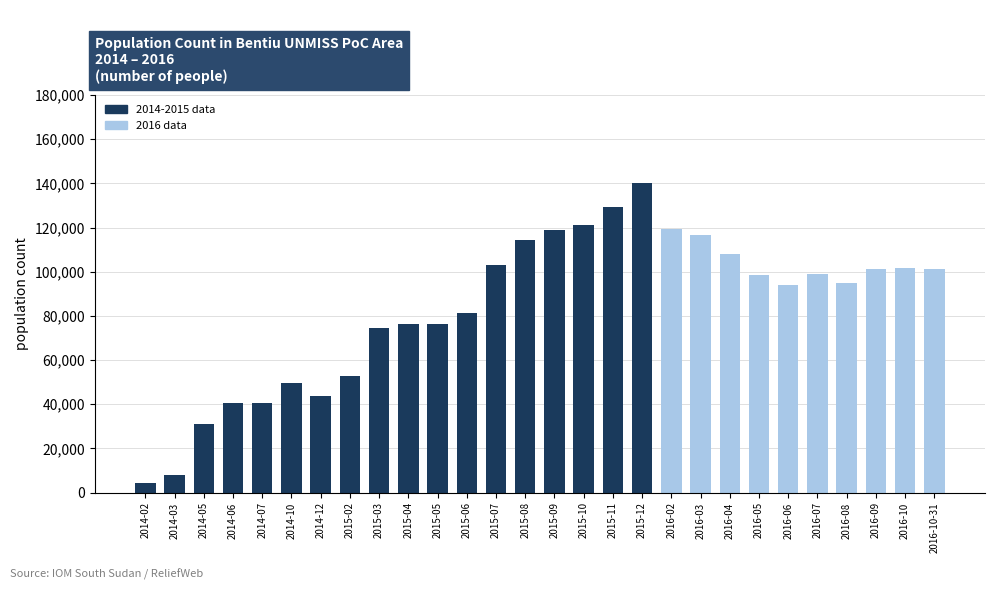

What is the change in value from 2015-04 to 2016-10-31?

+24605